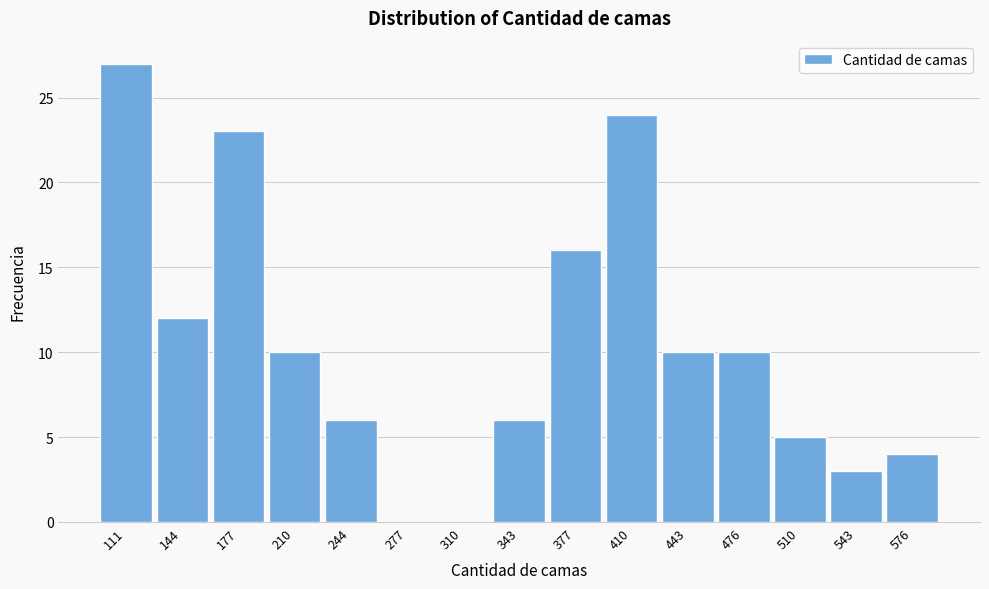

Reading left to right, extract all data points from this chart.

111=27	144=12	177=23	210=10	244=6	277=0	310=0	343=6	377=16	410=24	443=10	476=10	510=5	543=3	576=4